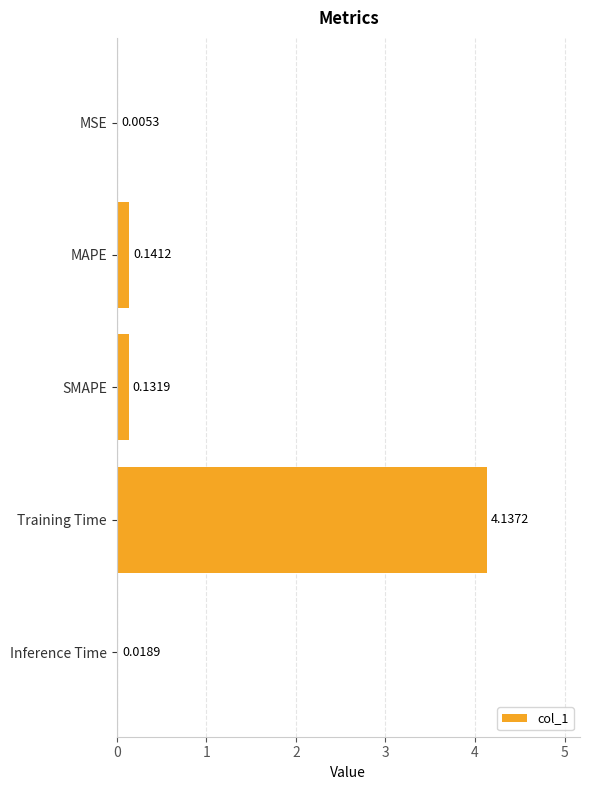

What is the sum of all values?

4.4